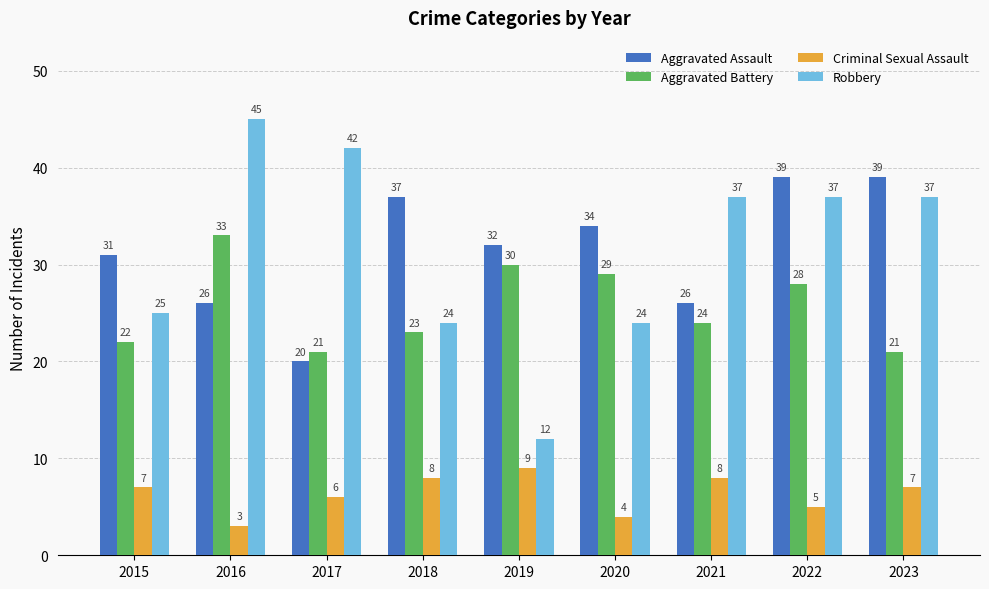

Which category has the highest value across all series?

2016